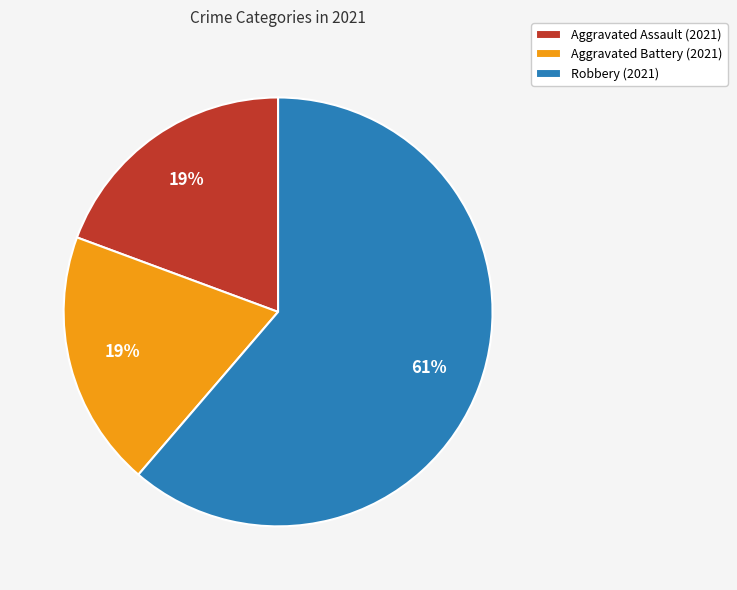

To the nearest percent, what is the average slice percentage?

33%